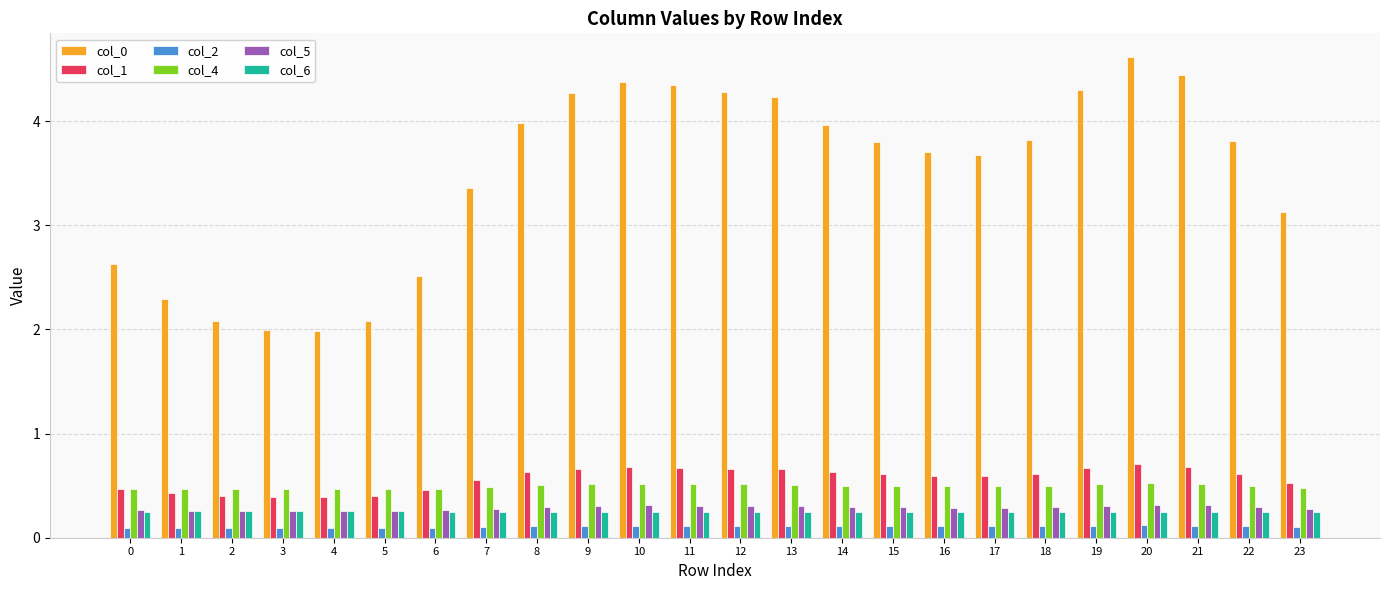

What is the total value across all series at 19?

6.1